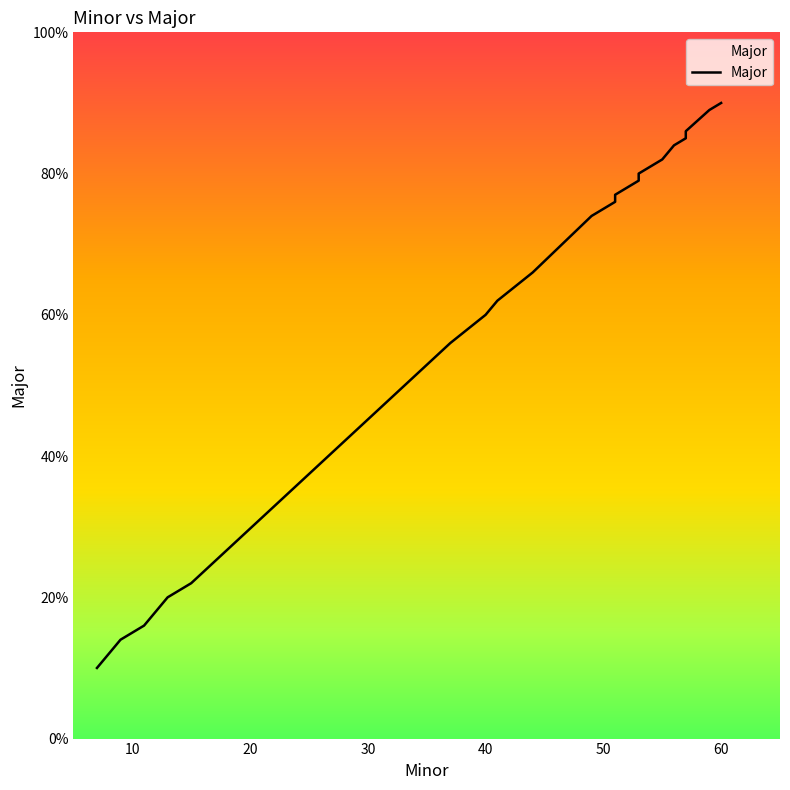

Is it true that the value at 54 is 140?

False